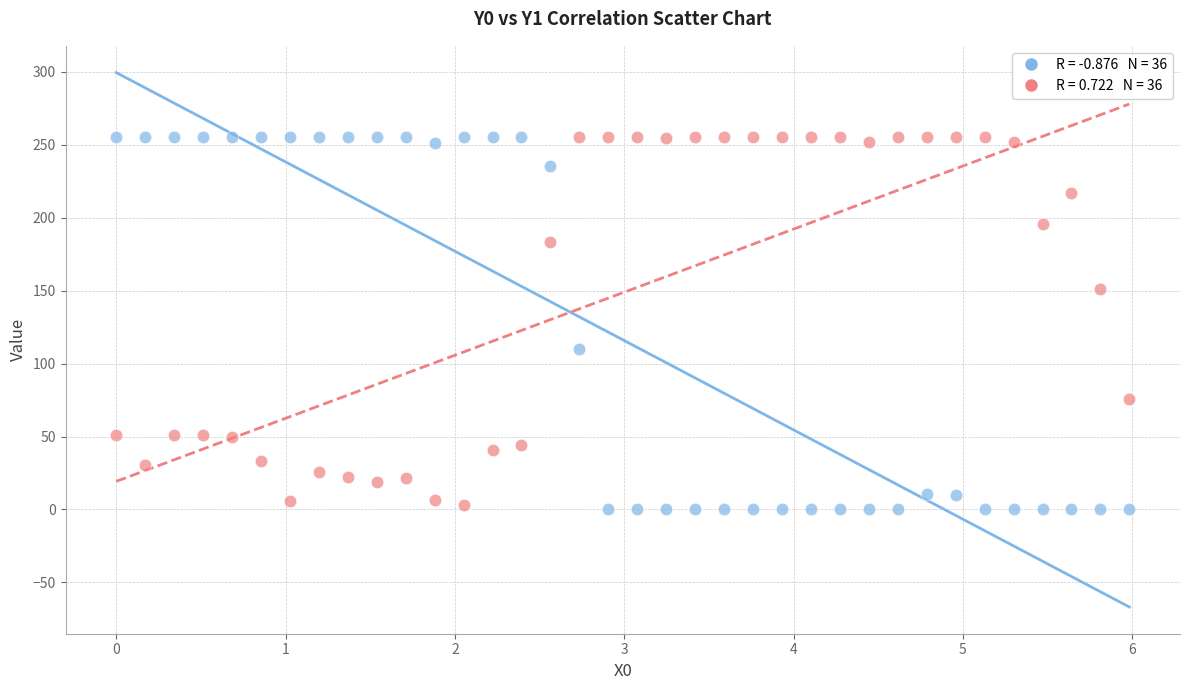

Across all series, what Y value is closest to 127?

109.7